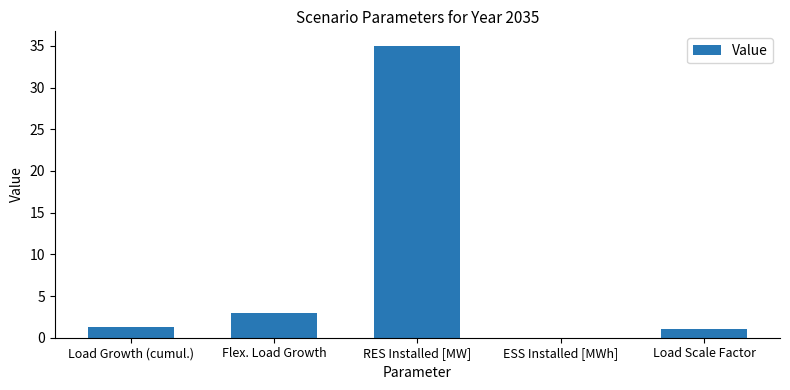

What is the change in value from Load Growth (cumul.) to Load Scale Factor?

-0.3